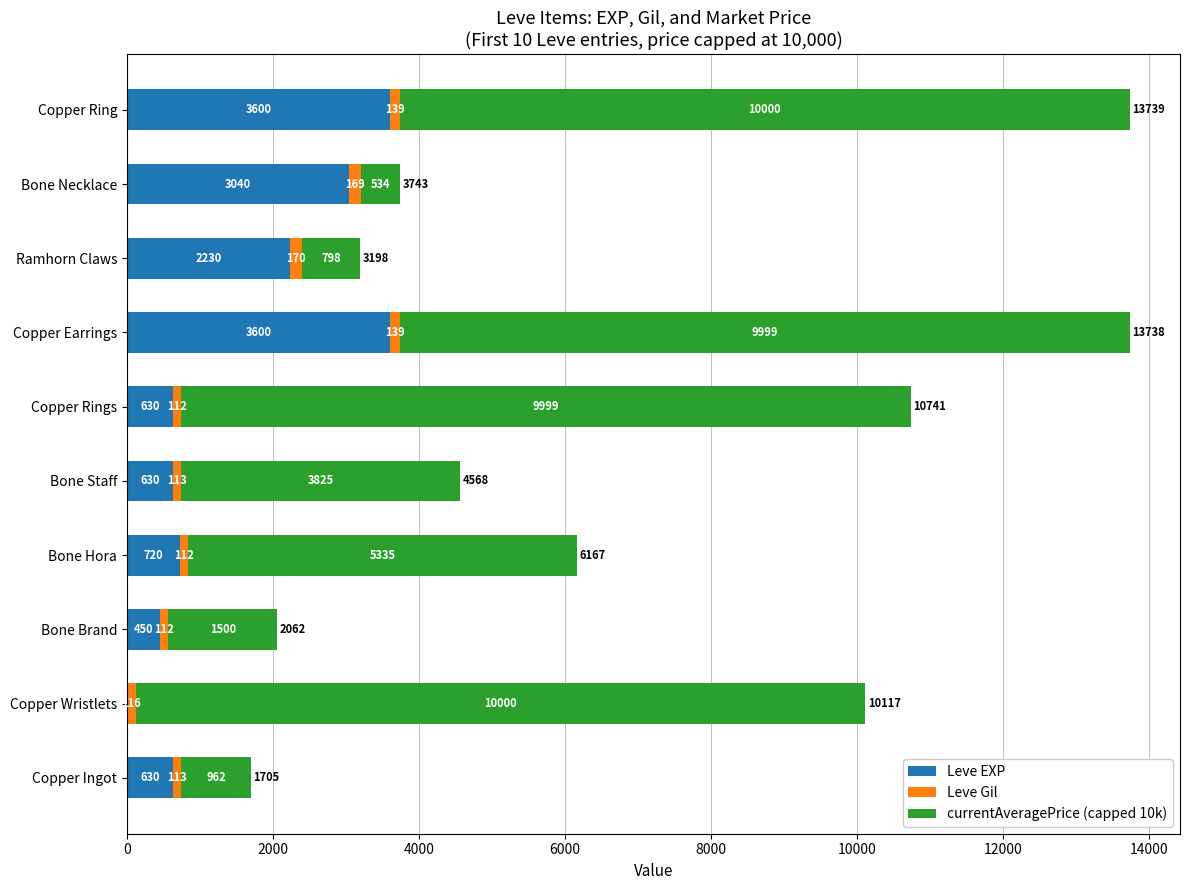

What are all the series names shown in the legend?

Leve EXP, Leve Gil, currentAveragePrice (capped 10k)